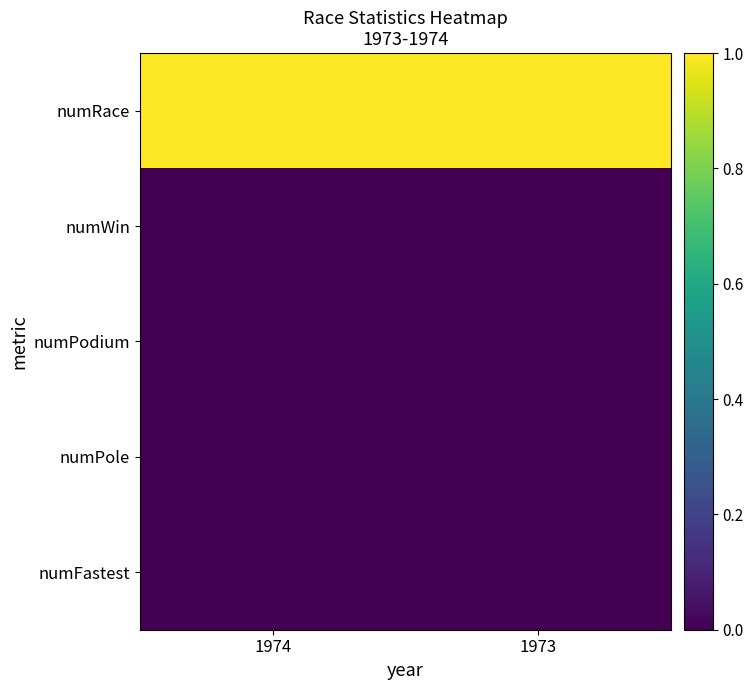

Rank the series at 1973 from highest to lowest value.

numRace, numWin, numPodium, numPole, numFastest